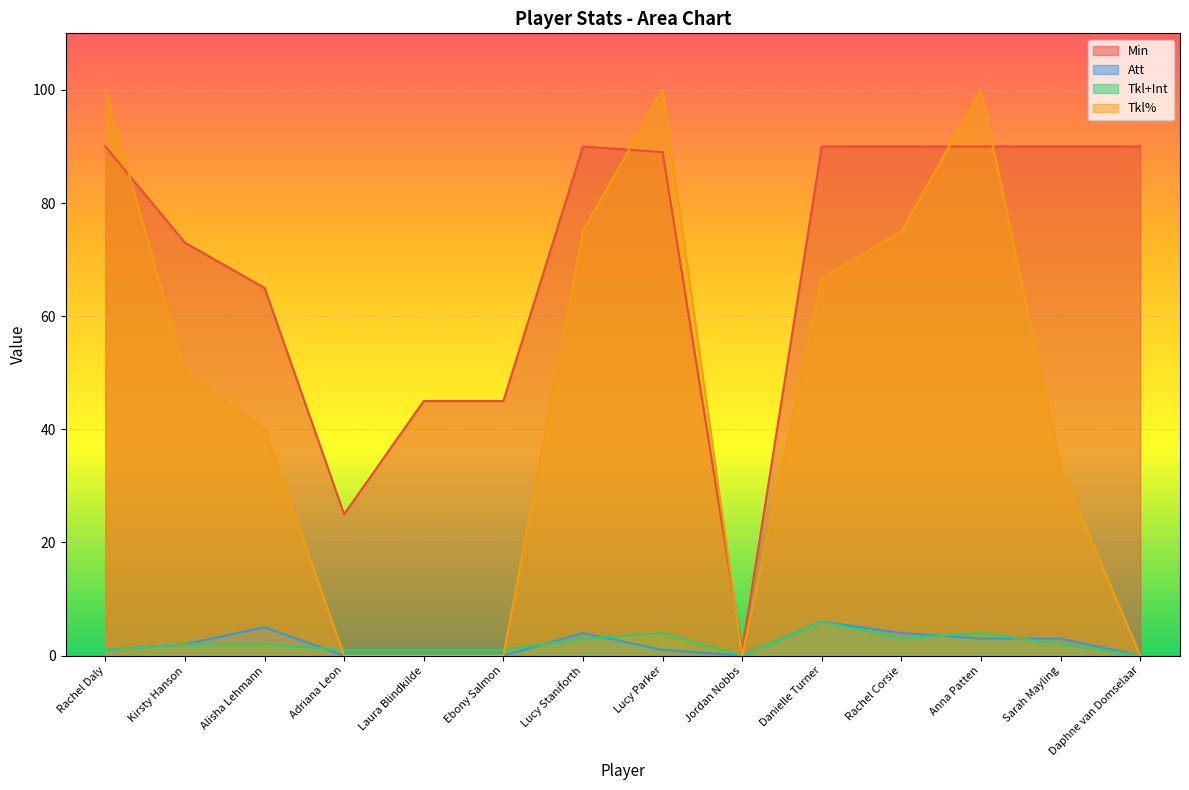

True or false: Tkl% has a value of 75.0 at Lucy Staniforth.

True